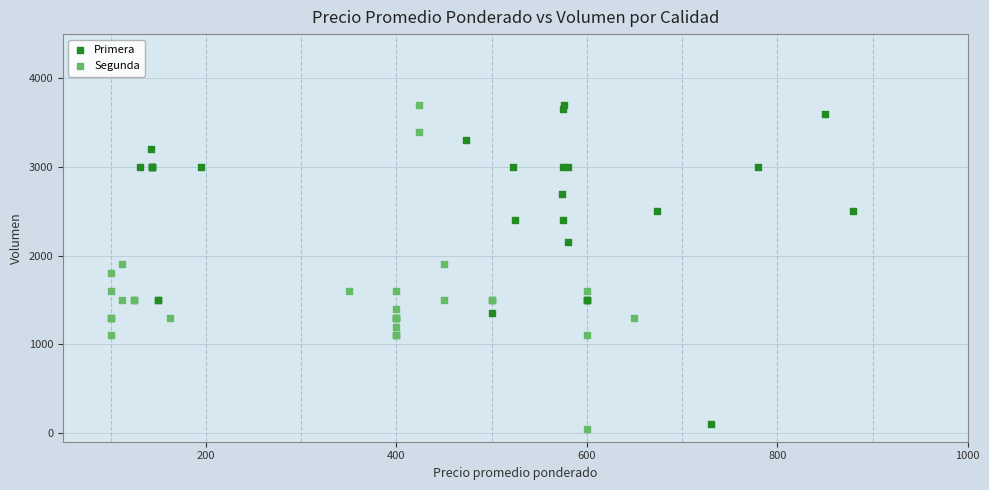

Which series has the largest Y range (max minus min)?

Segunda